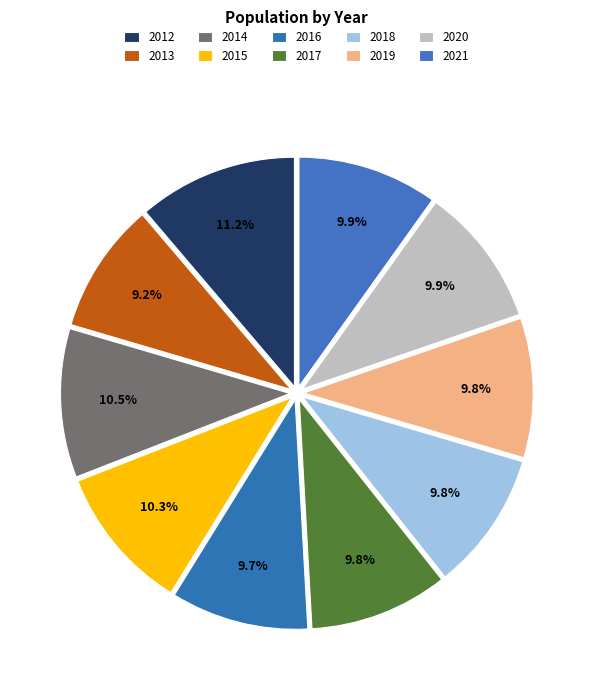

What percentage is NOT represented by 2015?

89.7%